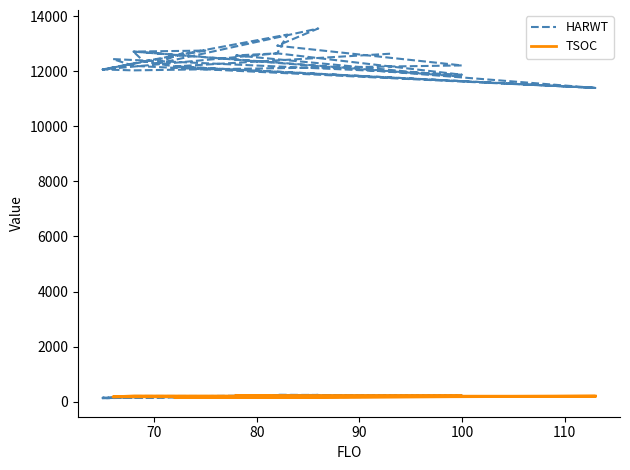

What is the average value of the HARWT series?

12387